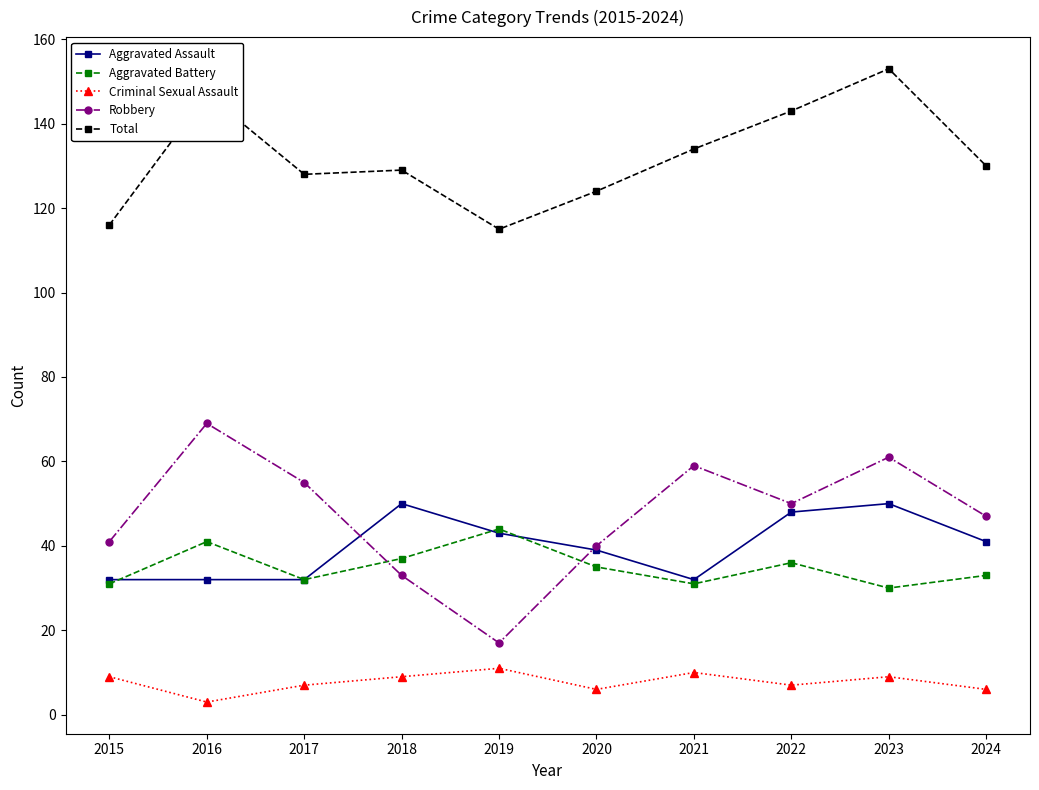

Is it true that Total equals 39 at 2021?

False